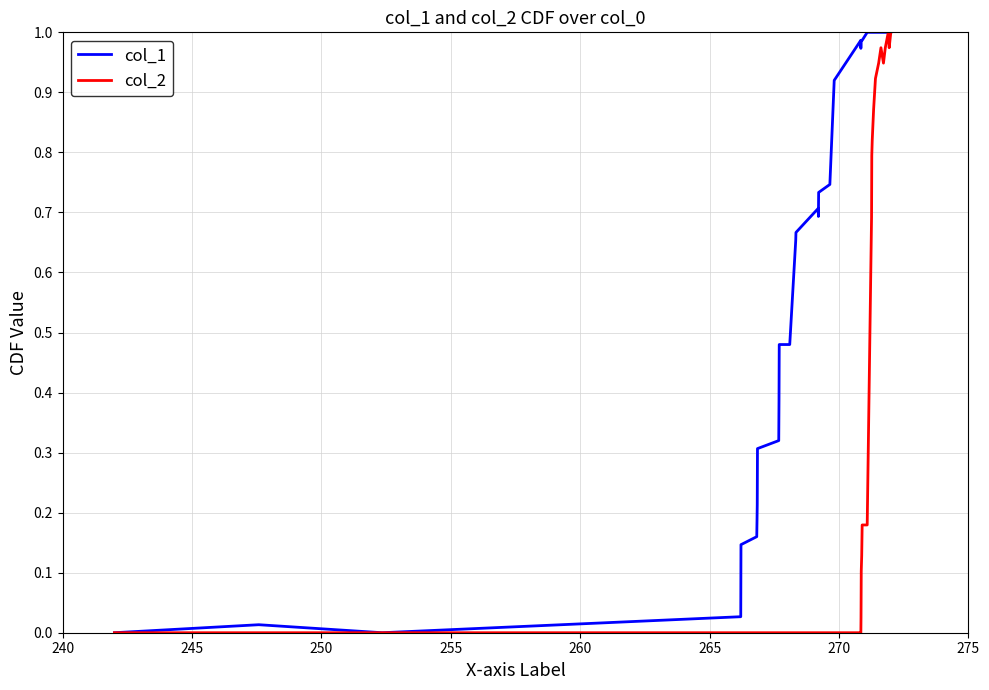

Which series has the largest total across all categories?

col_1